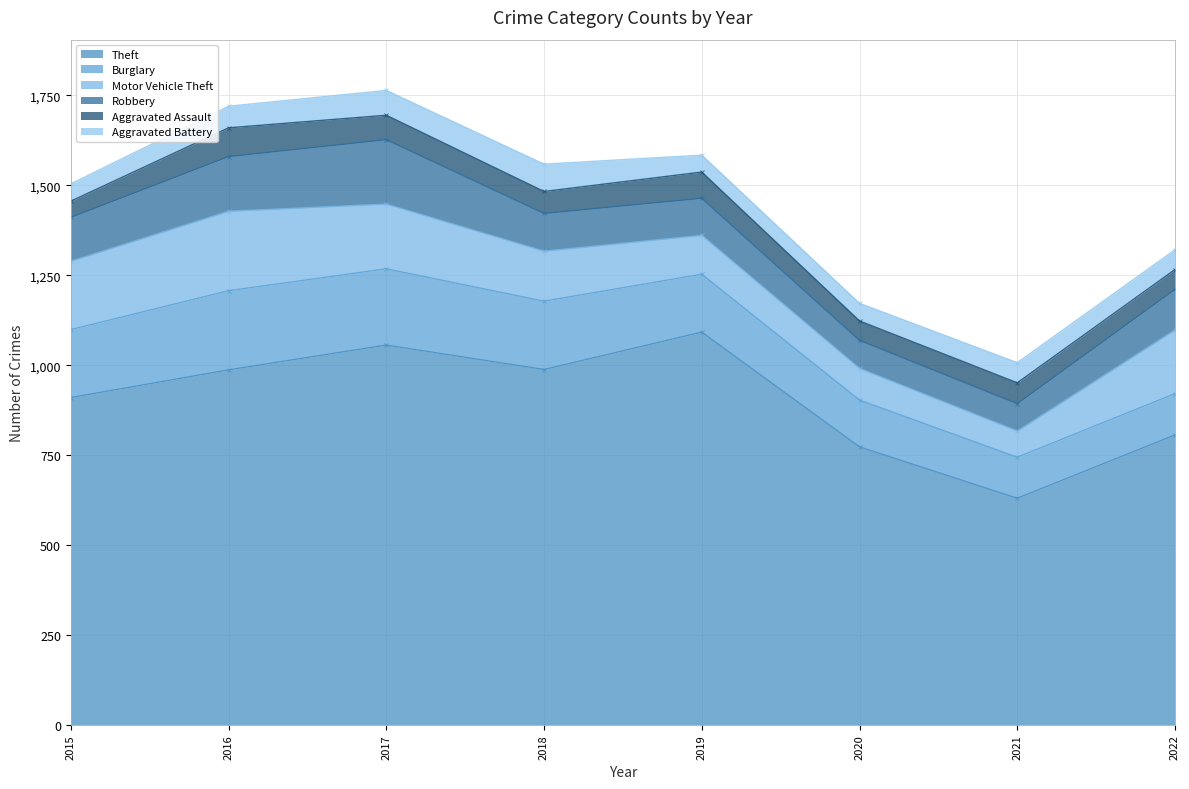

At which label does Aggravated Battery reach its peak?

2018